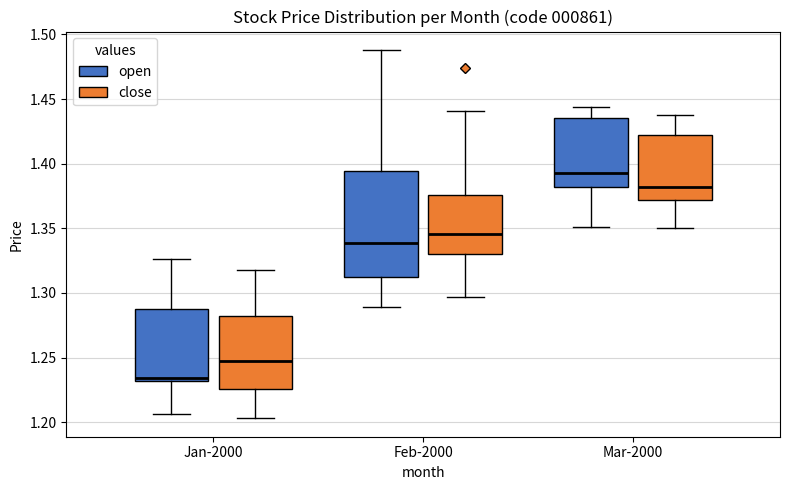

Which box has the highest median line?

Mar-2000 (open)